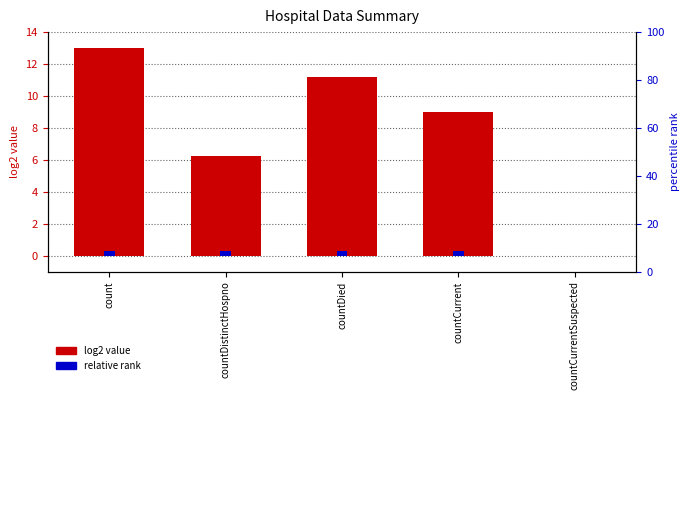

The value of log2 value at countCurrentSuspected is 0.0. True or false?

True